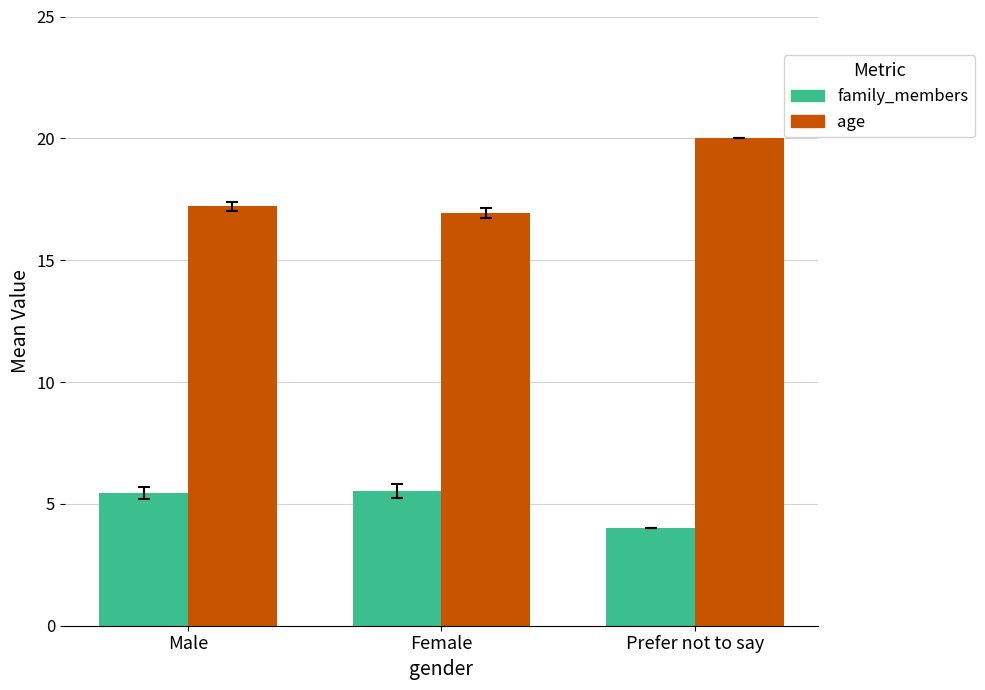

How many data points does each series have?

3